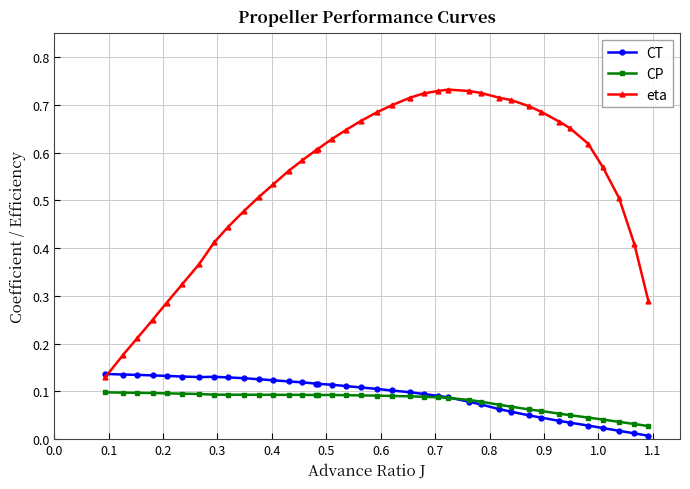

Which series has the widest spread of values?

eta